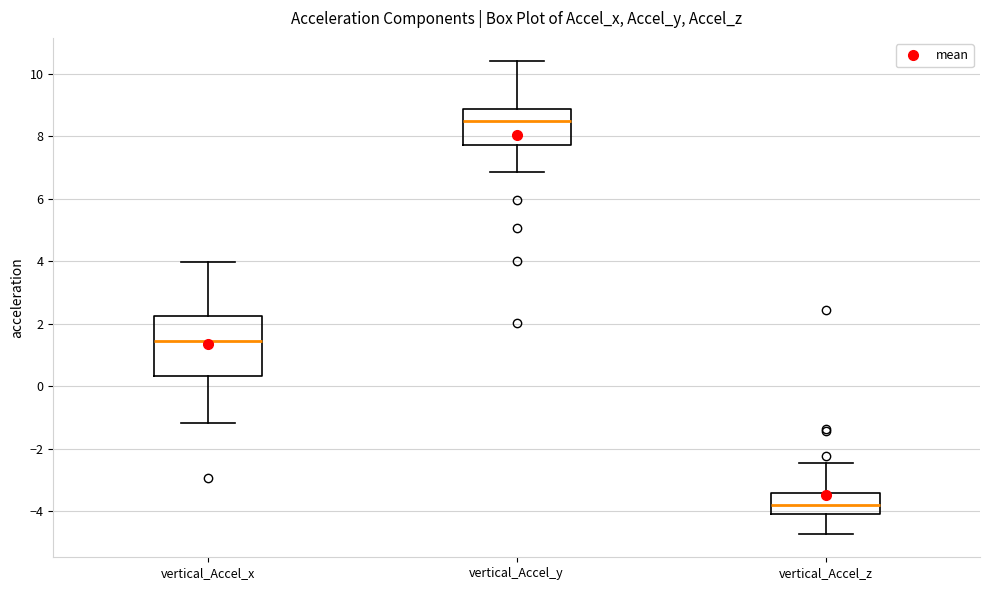

Where does the median line of the box for vertical_Accel_y sit on the y-axis? The values are not printed on the chart, so give them approximately, as read against the axis.

8.6